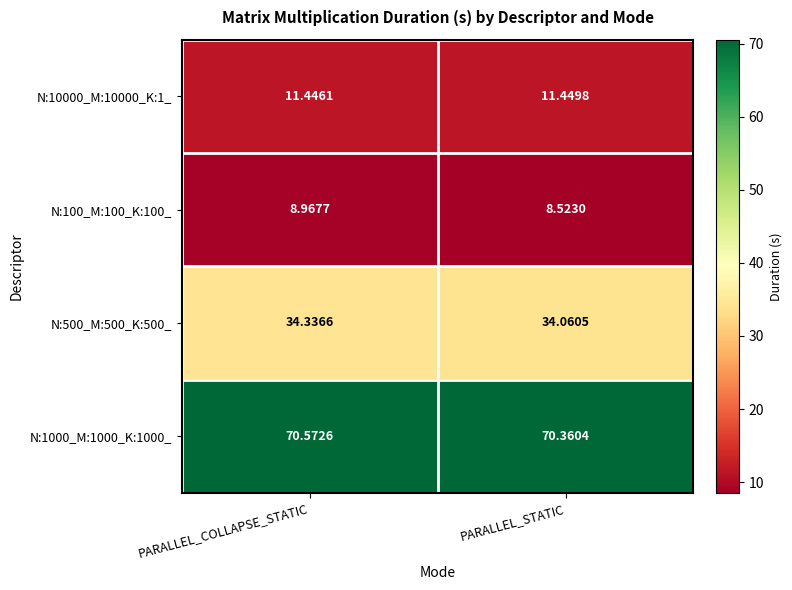

Which category has the highest value across all series?

PARALLEL_COLLAPSE_STATIC